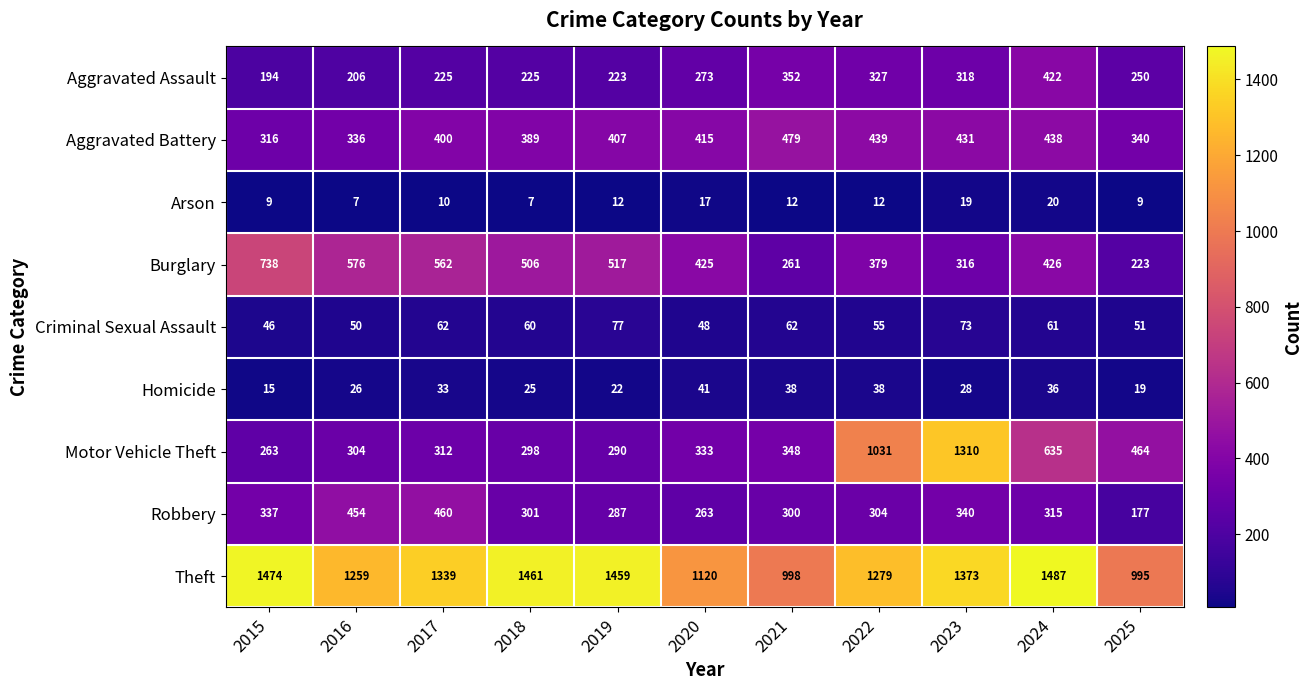

What is the sum of all Aggravated Assault values?

3015